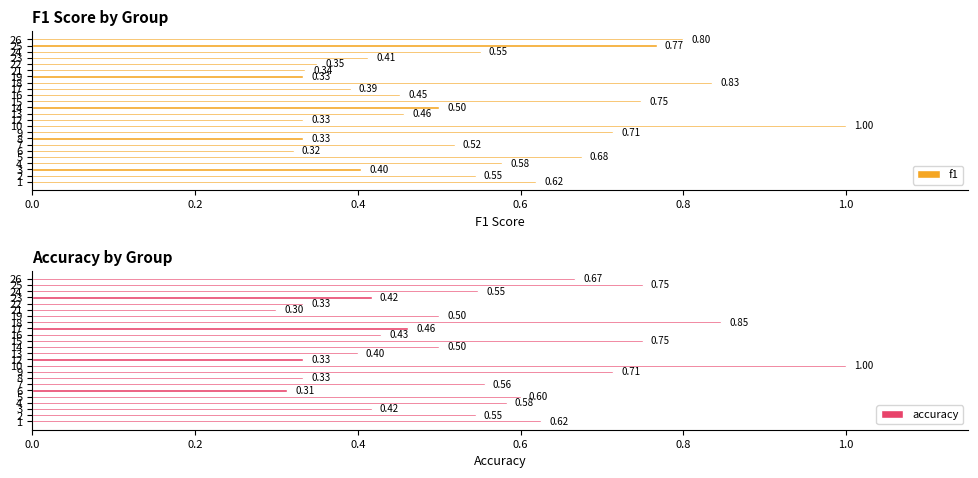

Count the f1 values in the range 0 to 1.

24